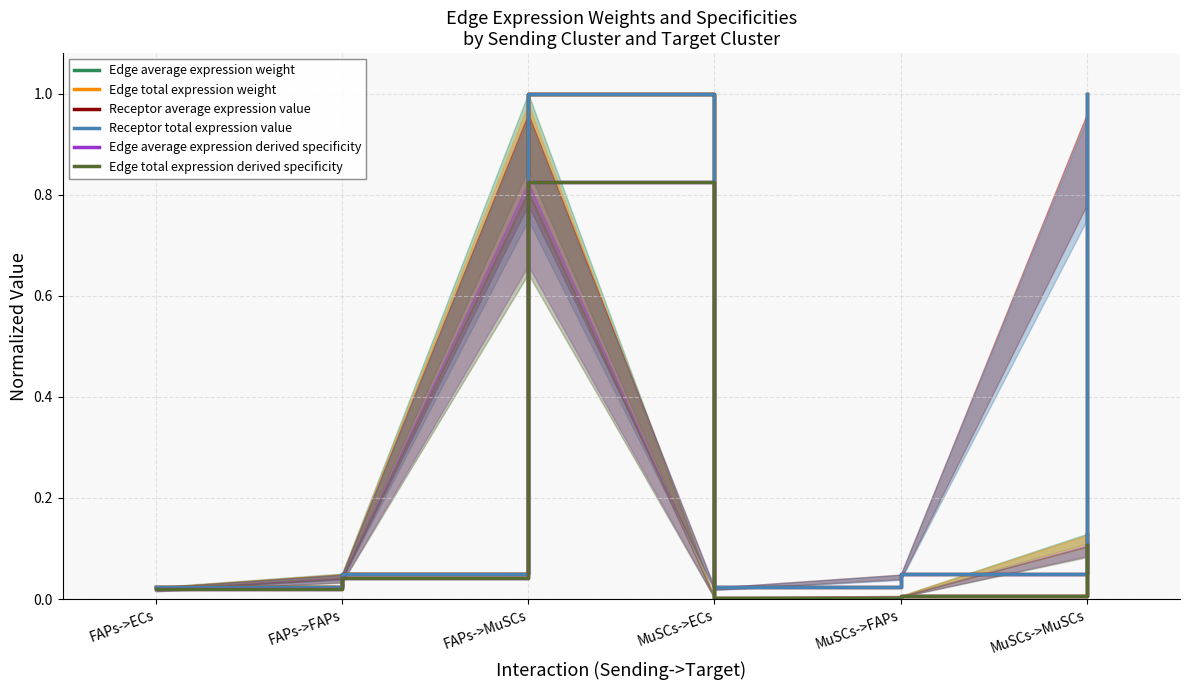

Reading left to right, what are all the values shown in this chart?

Edge average expression weight: 0.0	0.1	1.0	0.0	0.0	0.1
Edge total expression weight: 0.0	0.1	1.0	0.0	0.0	0.1
Receptor average expression value: 0.0	0.1	1.0	0.0	0.1	1.0
Receptor total expression value: 0.0	0.1	1.0	0.0	0.1	1.0
Edge average expression derived specificity: 0.0	0.0	0.8	0.0	0.0	0.1
Edge total expression derived specificity: 0.0	0.0	0.8	0.0	0.0	0.1